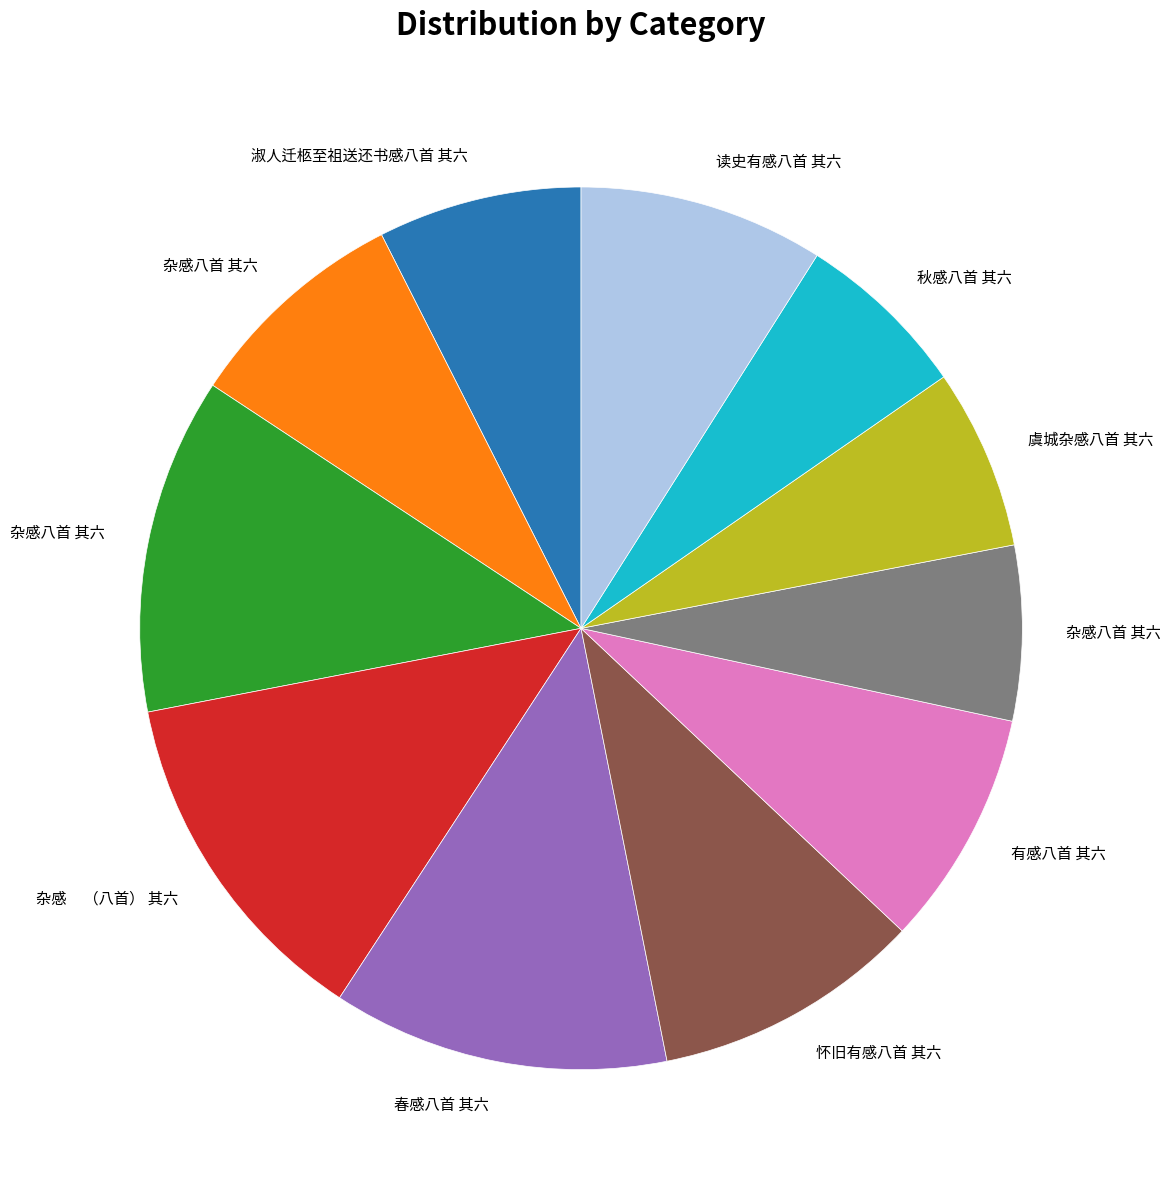

Is there any slice that represents more than half of the pie?

No